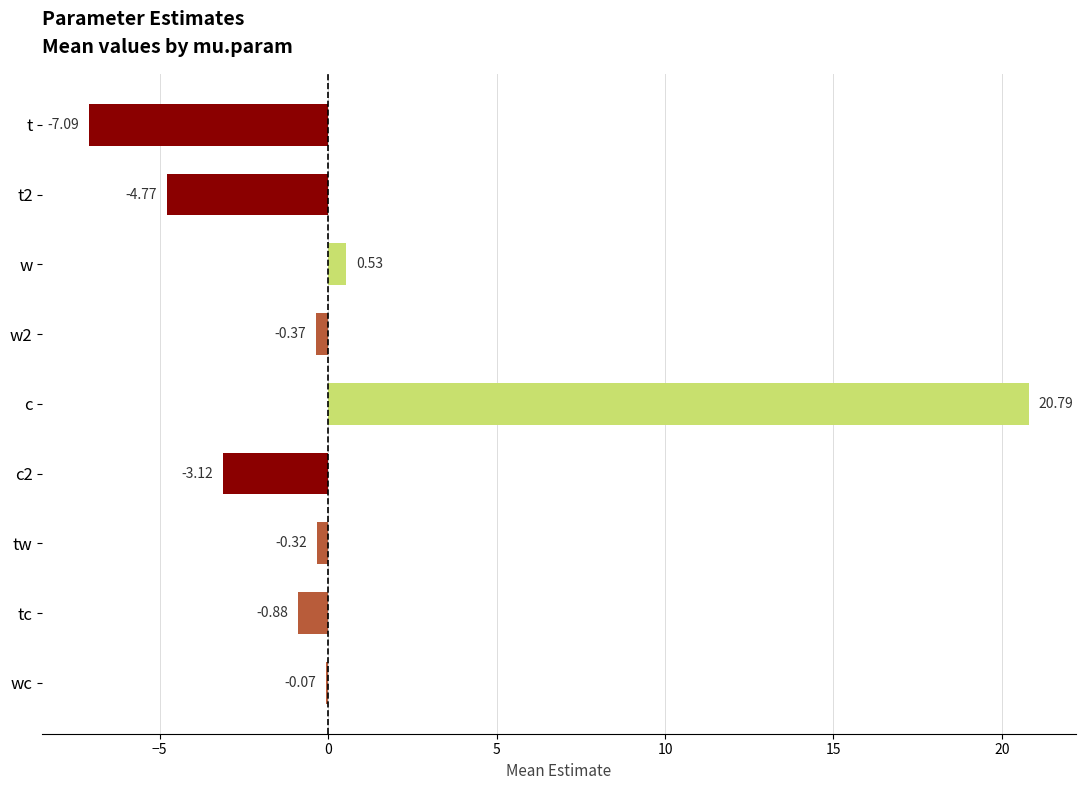

At which category does the chart reach its peak across all series?

c